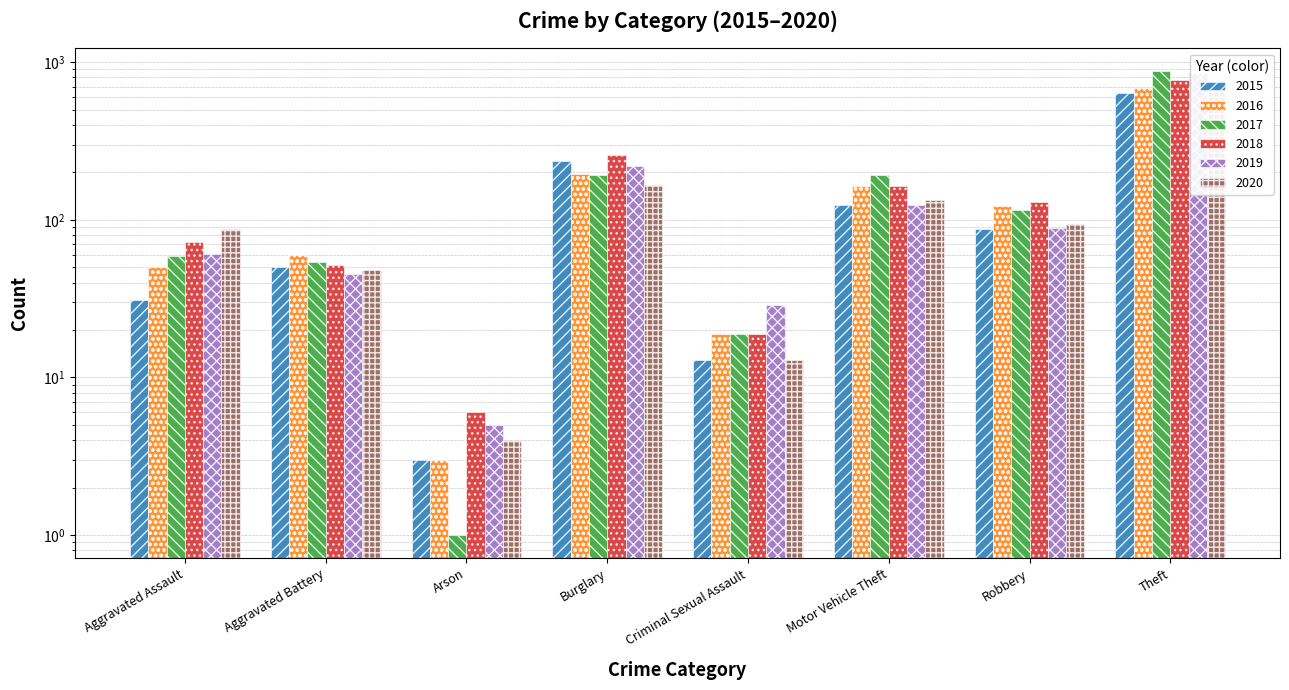

Between Aggravated Battery and Arson, which series saw the biggest shift?

2016